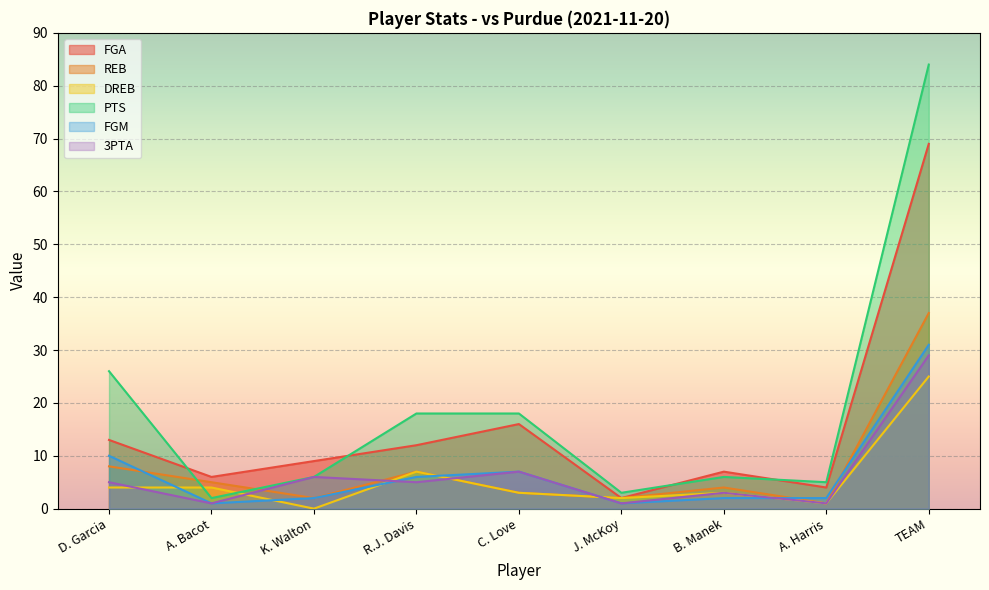

Reading right to left, extract all data points from this chart.

FGA: 69	4	7	2	16	12	9	6	13
REB: 37	1	4	2	3	7	2	5	8
DREB: 25	1	3	2	3	7	0	4	4
PTS: 84	5	6	3	18	18	6	2	26
FGM: 31	2	2	1	7	6	2	1	10
3PTA: 29	1	3	1	7	5	6	1	5